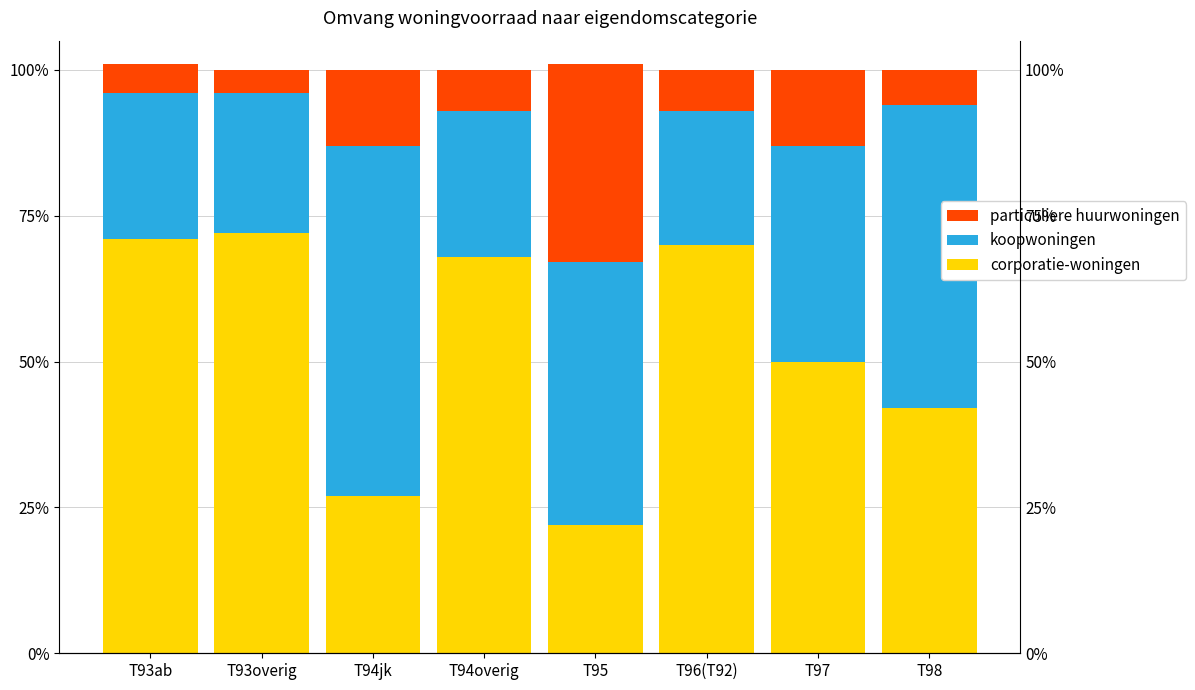

At which label is koopwoningen closest to 0?

T96(T92)